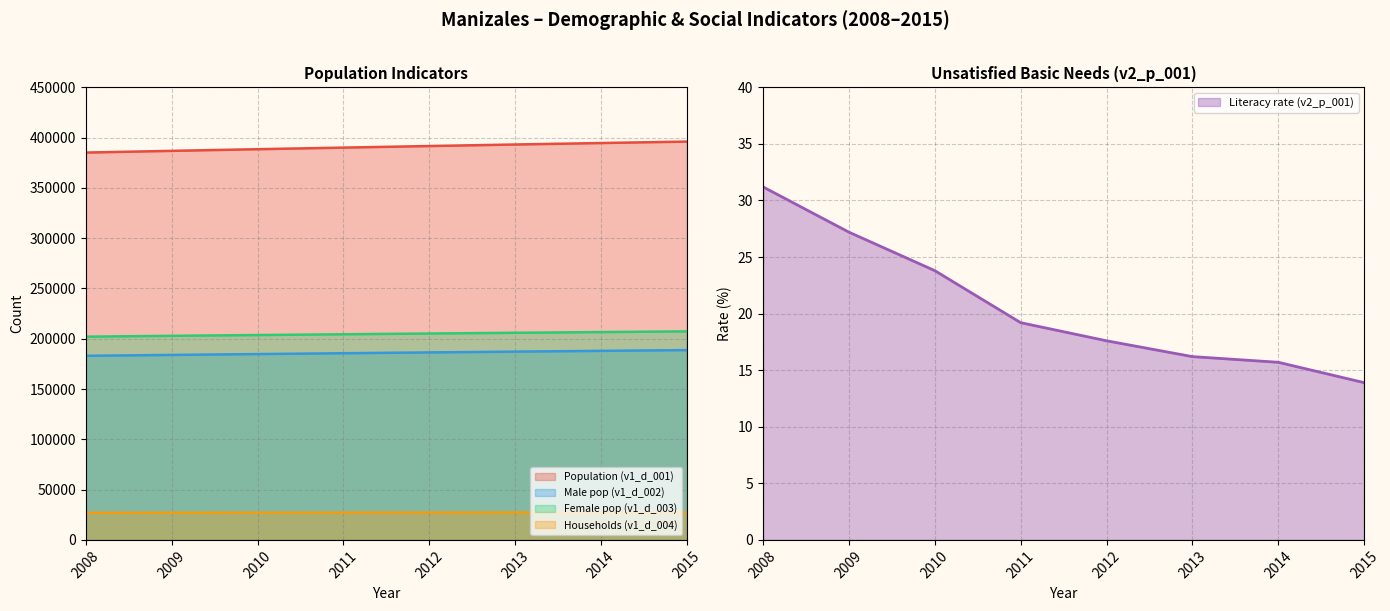

Which series has the largest total across all categories?

Population (v1_d_001)